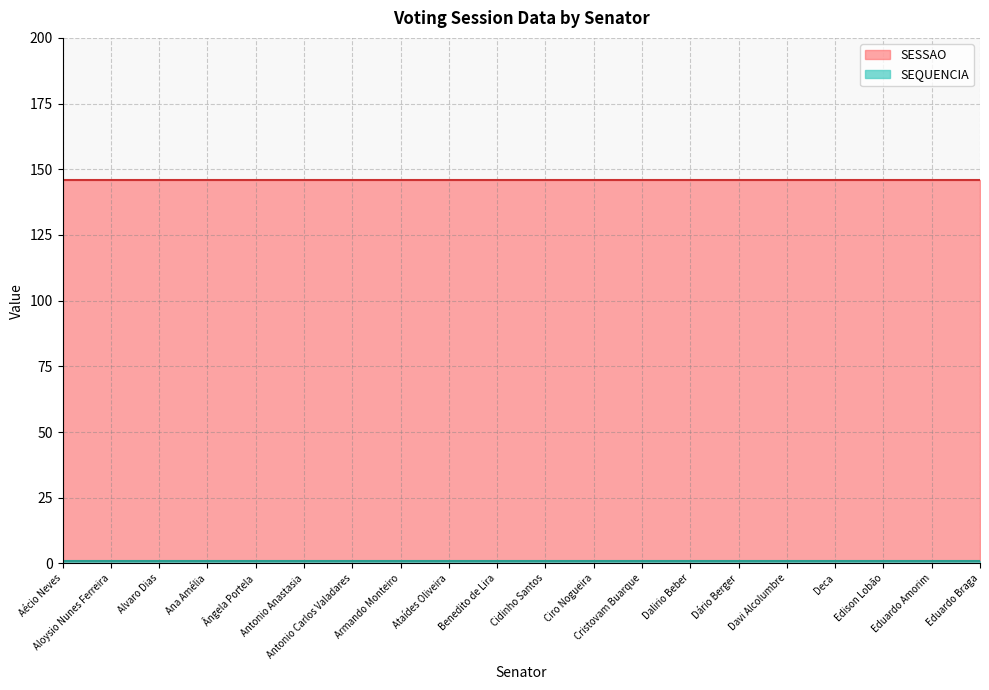

True or false: SESSAO has more than 1 interior local peaks.

False